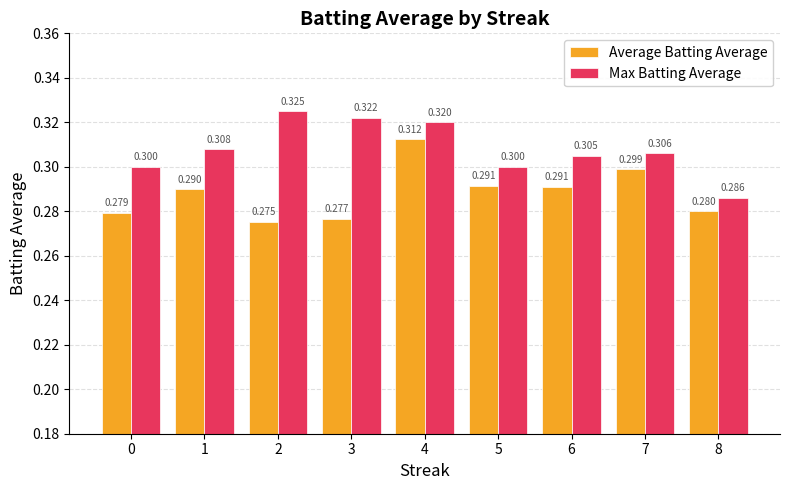

What is the lowest value of the Max Batting Average series?

0.3